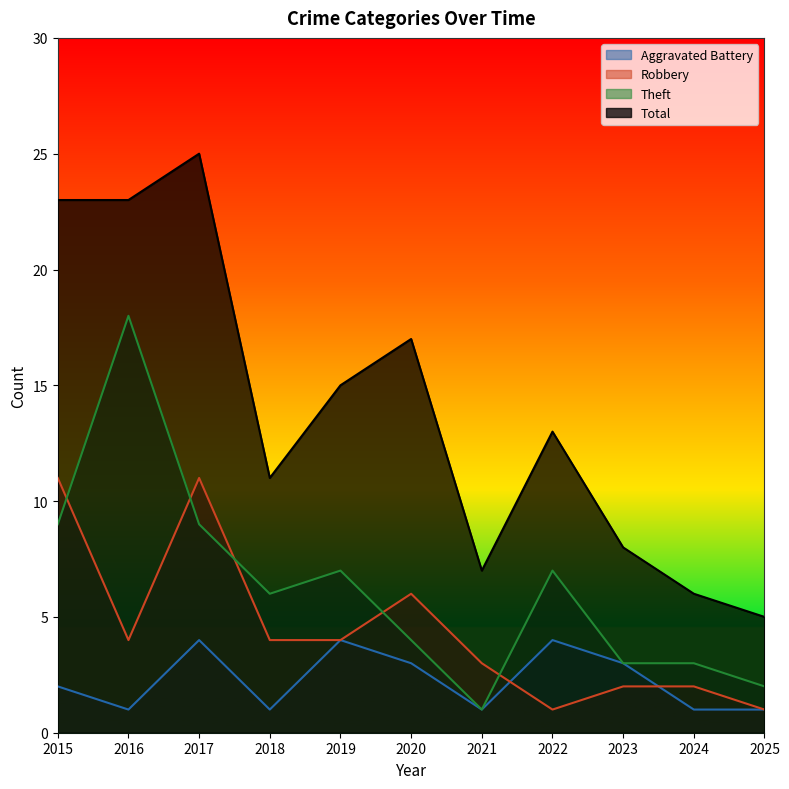

How many lines are shown in the chart?

4